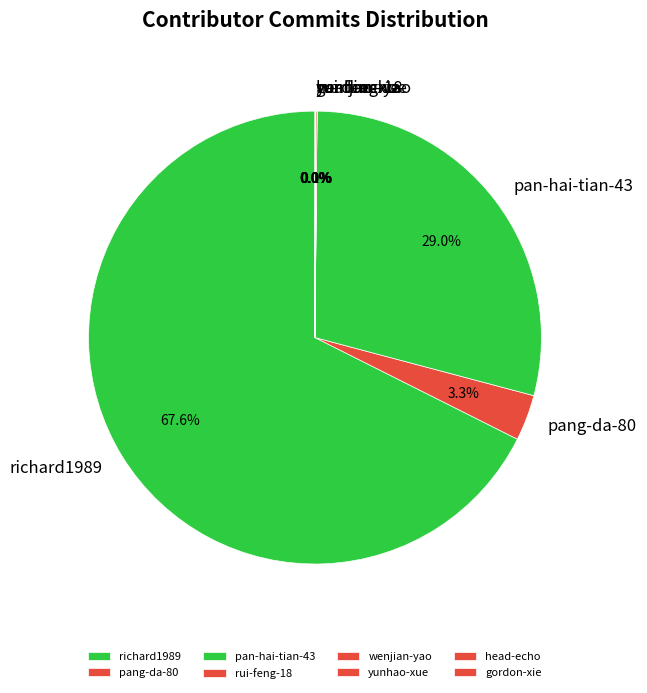

What is the largest slice in the pie chart?

richard1989